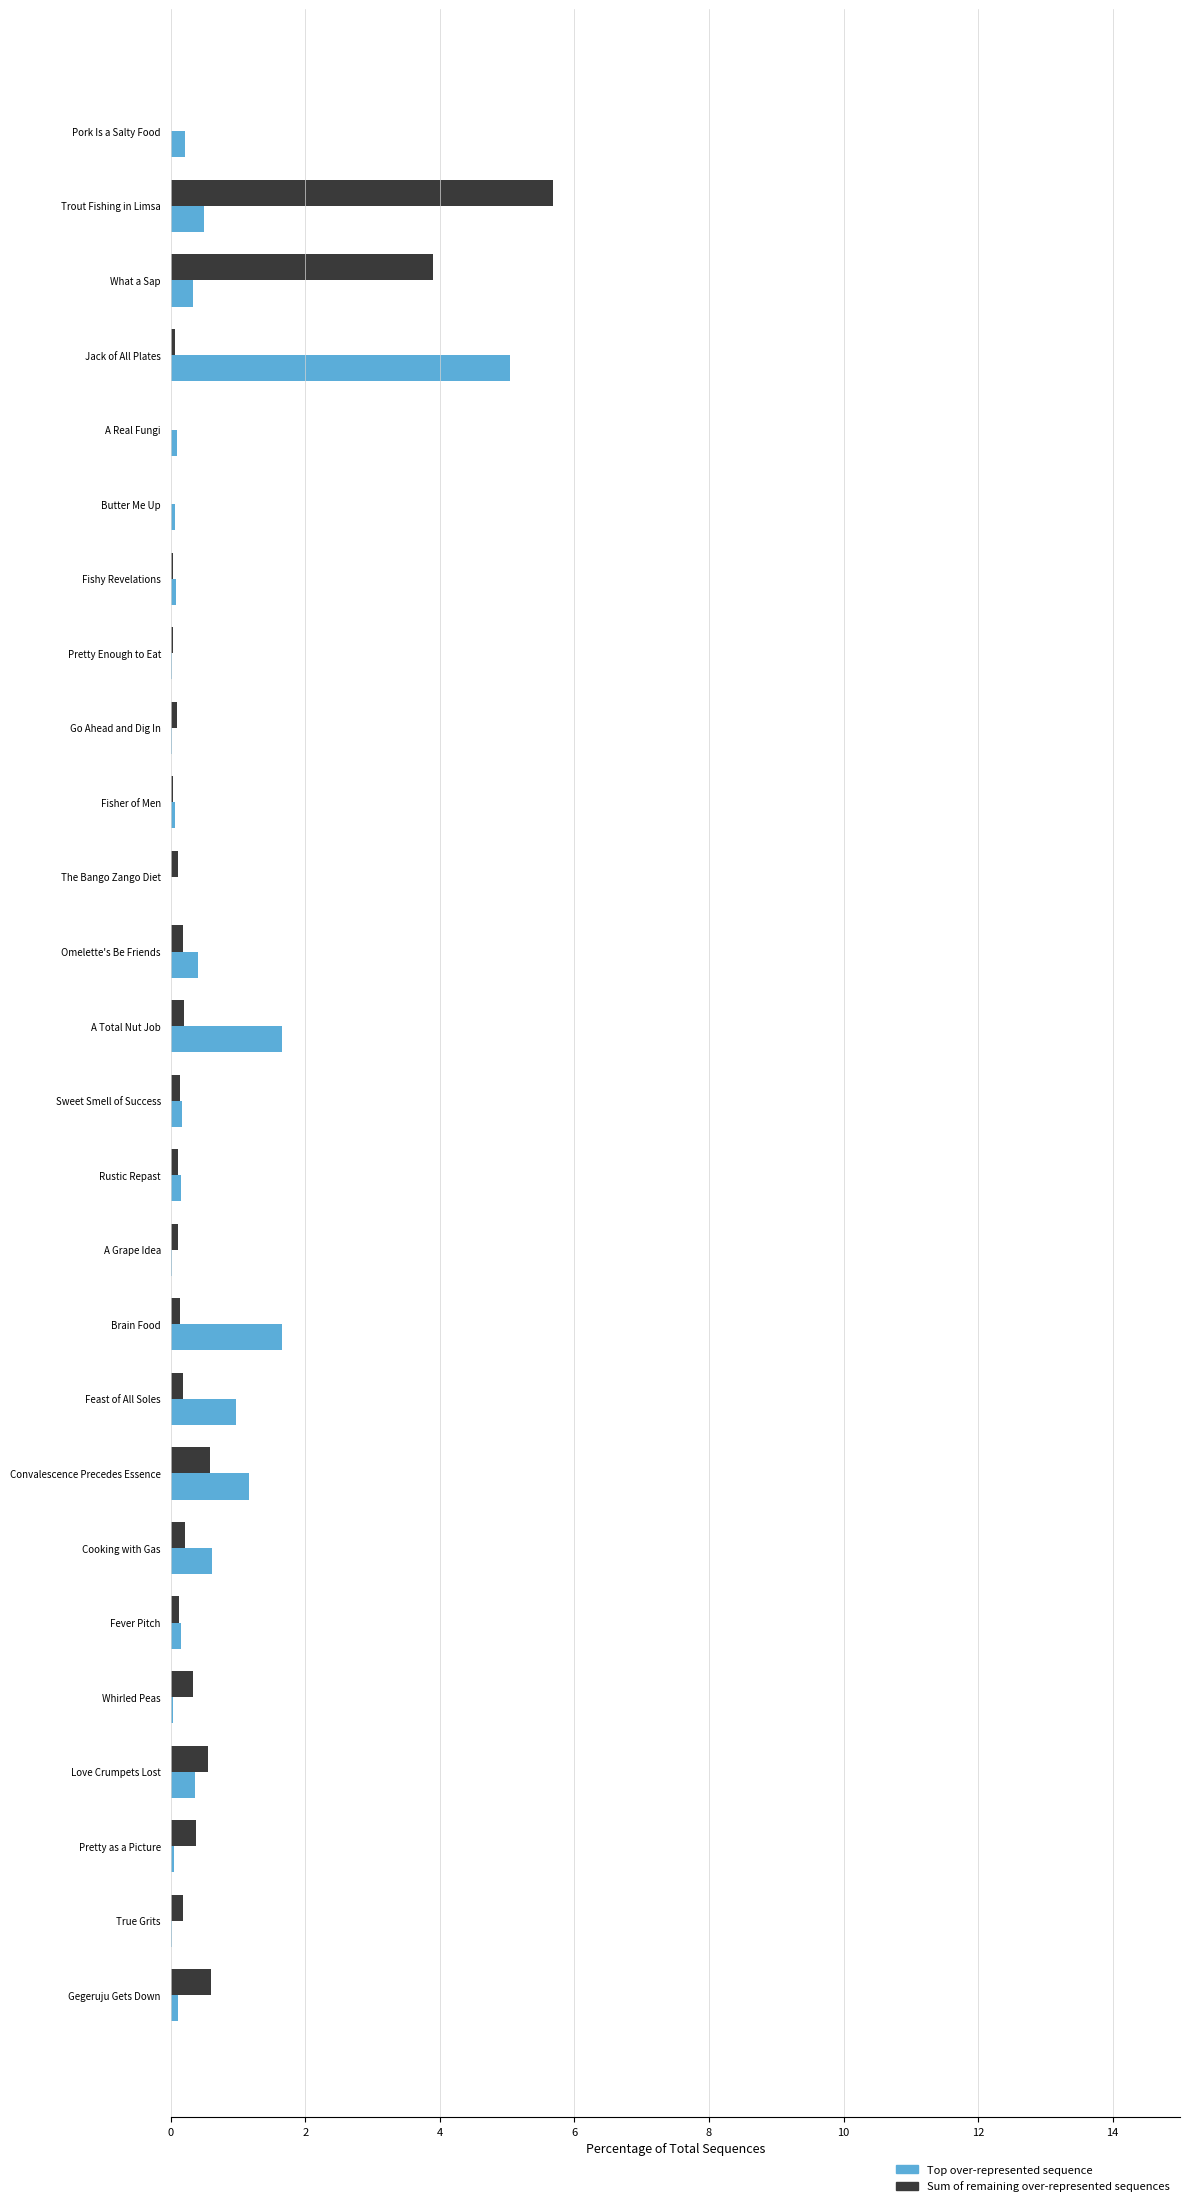

What are all the series names shown in the legend?

Top over-represented sequence, Sum of remaining over-represented sequences